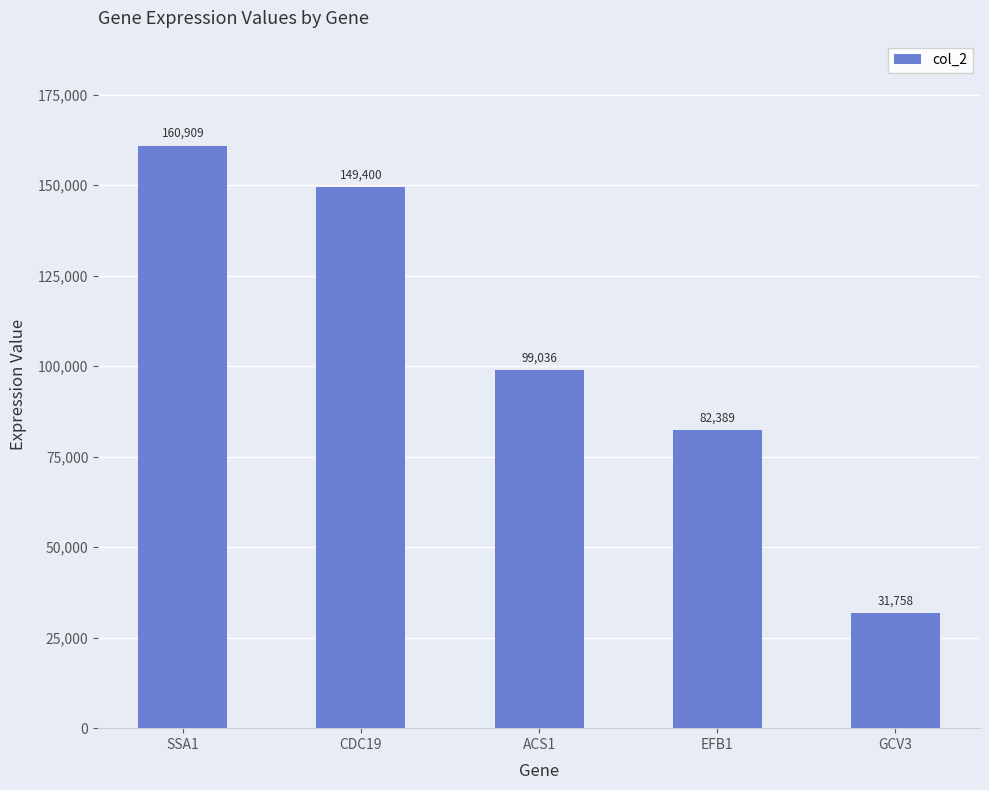

What position from the left is GCV3?

5